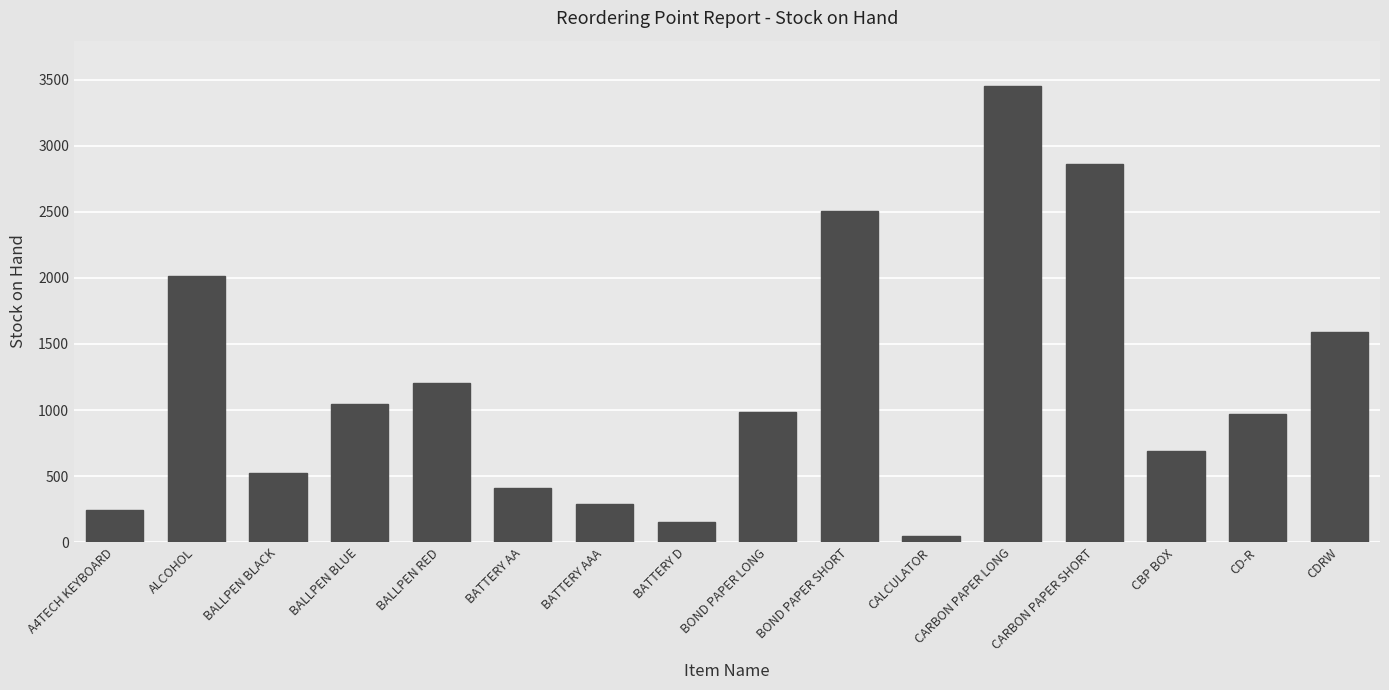

How many categories are shown in the chart?

16